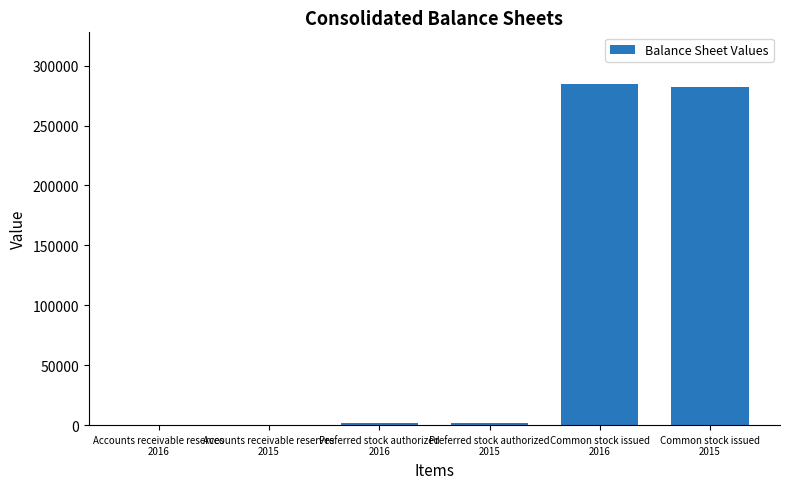

What is the maximum value shown in the chart?

285015.0